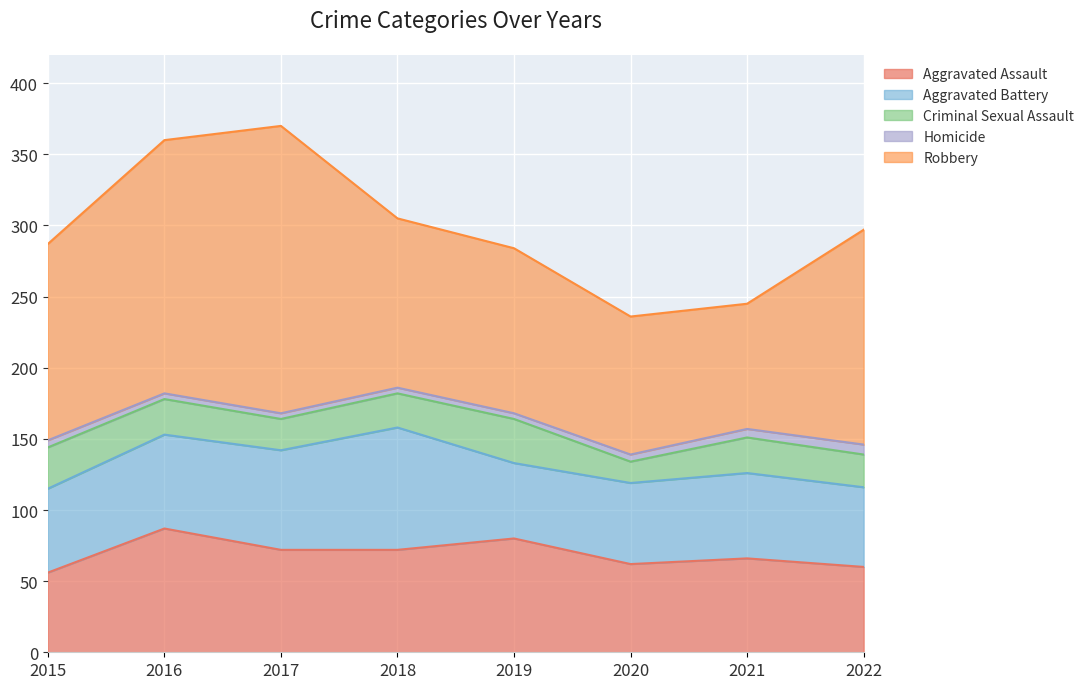

In Aggravated Assault, how many points are higher than both neighbors (excluding endpoints)?

3